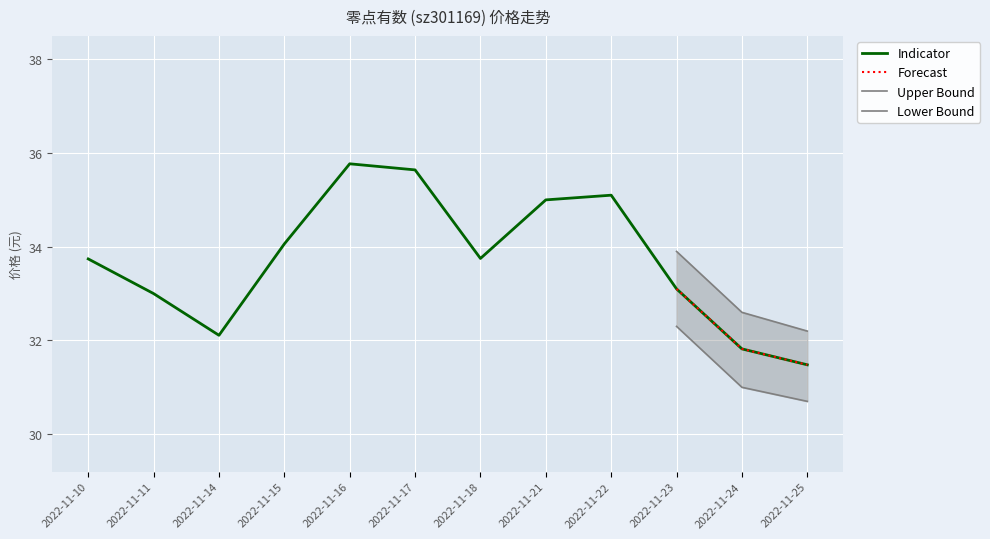

What is the smallest value displayed?

30.7